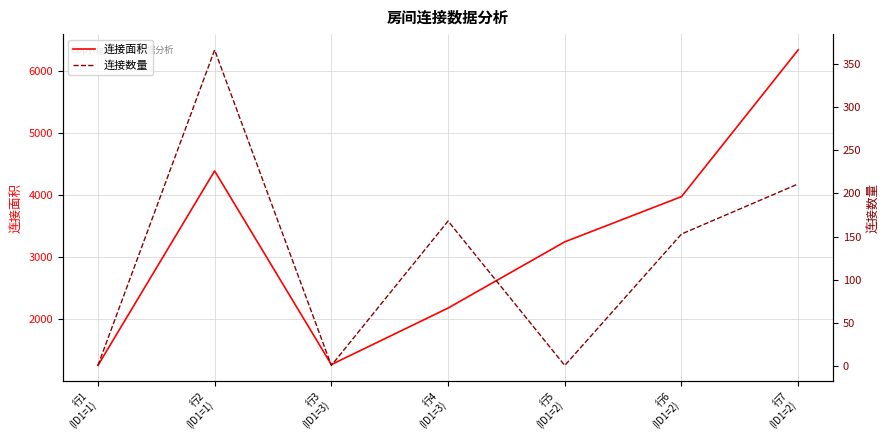

At which label does 连接数量 reach its peak?

行2
(ID1=1)